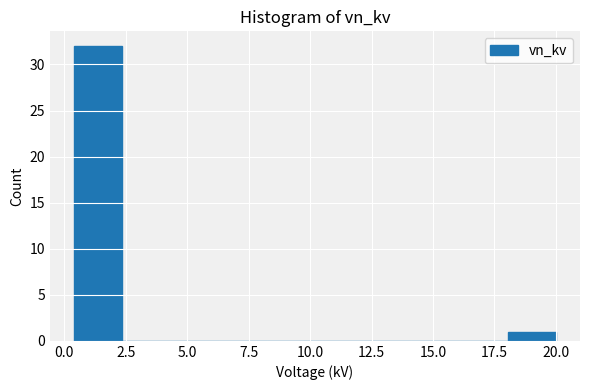

Read against the x-axis, roughly where is the centre of the tallest bar?

1.5